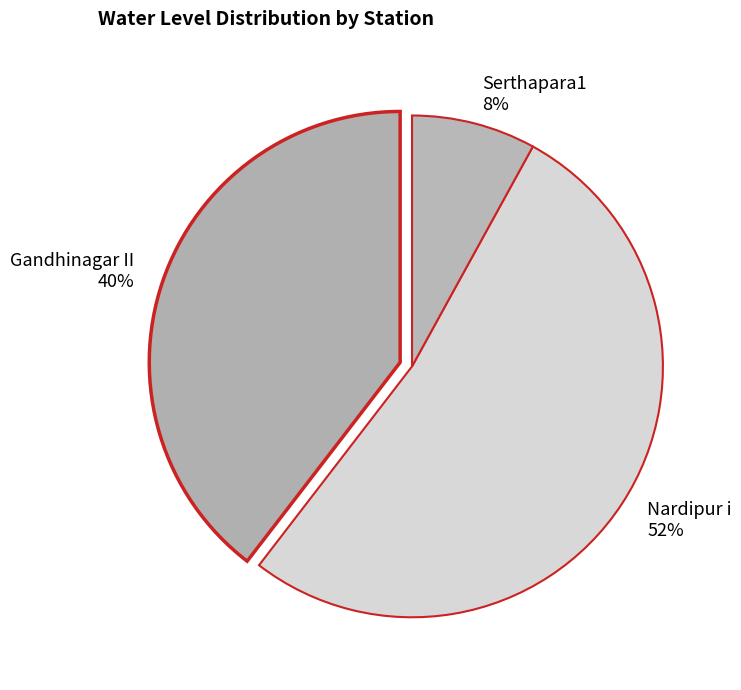

What is the largest slice in the pie chart?

Nardipur i